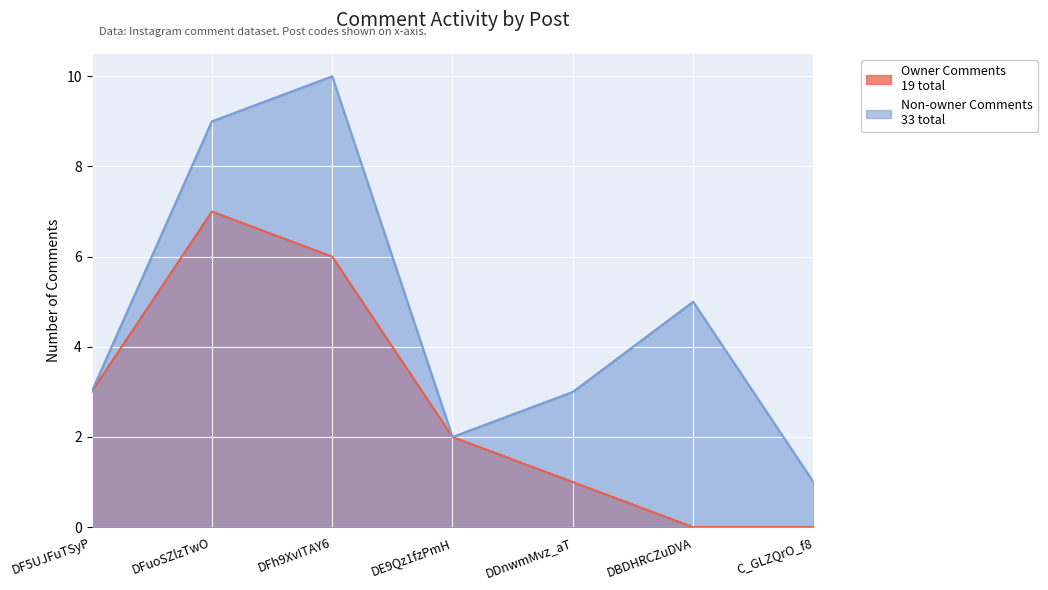

At DFuoSZlzTwO, list the series in order from smallest to largest.

owner_comments, non_owner_comments